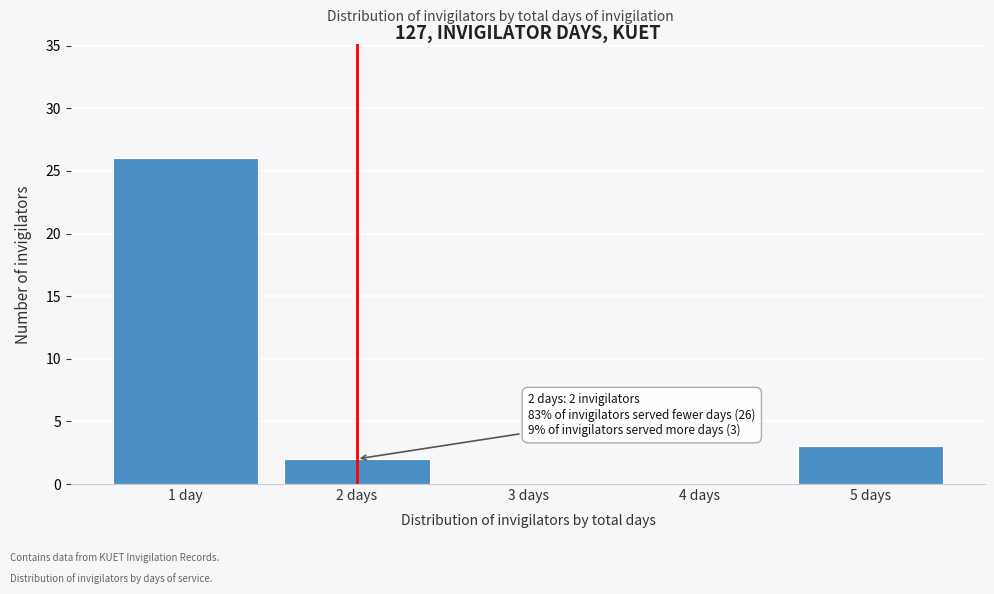

Reading right to left, transcribe all the data shown in this chart.

5 days=3	4 days=0	3 days=0	2 days=2	1 day=26